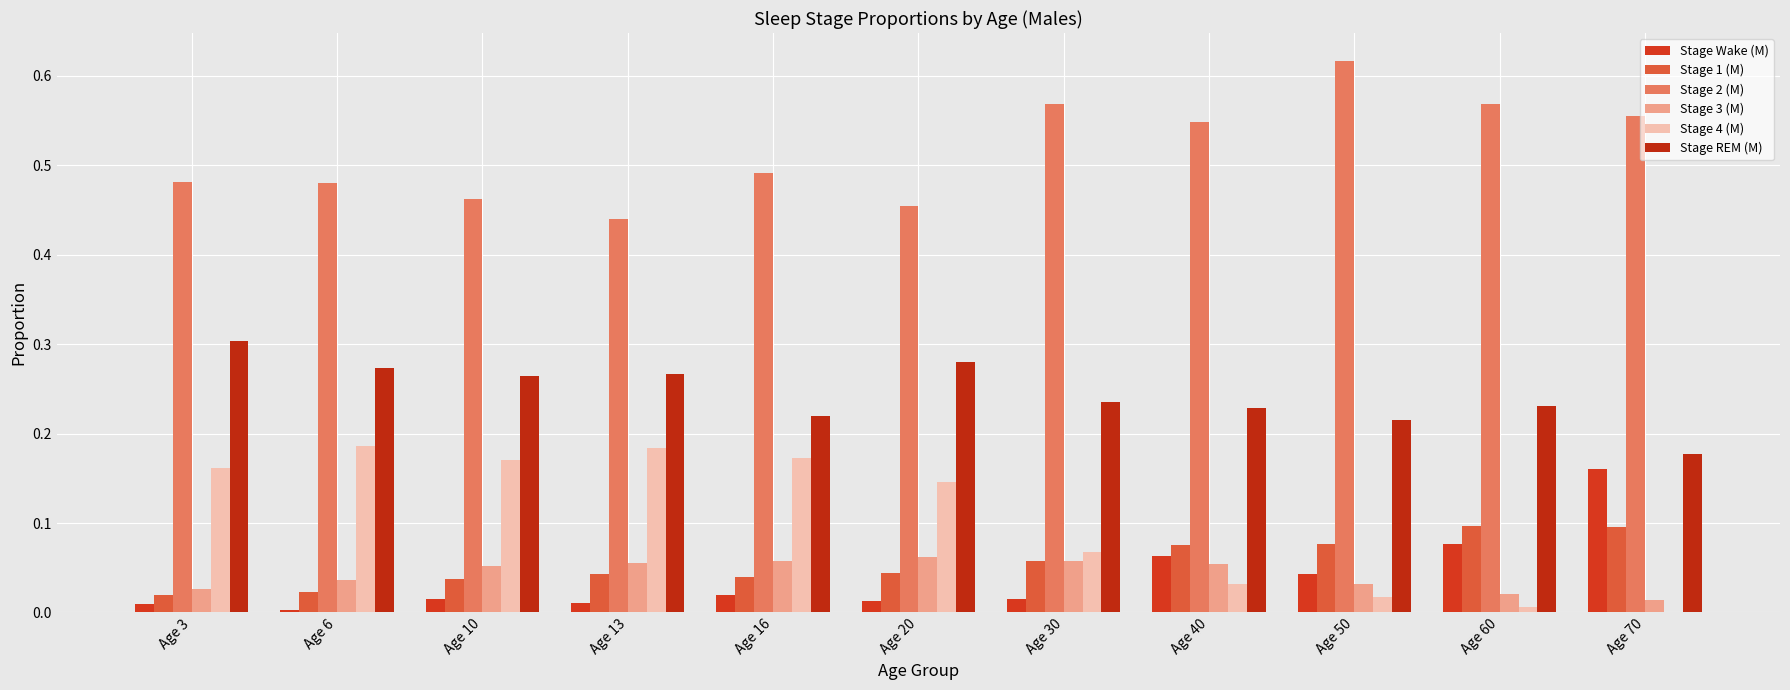

What is the highest value of the Stage Wake (M) series?

0.2